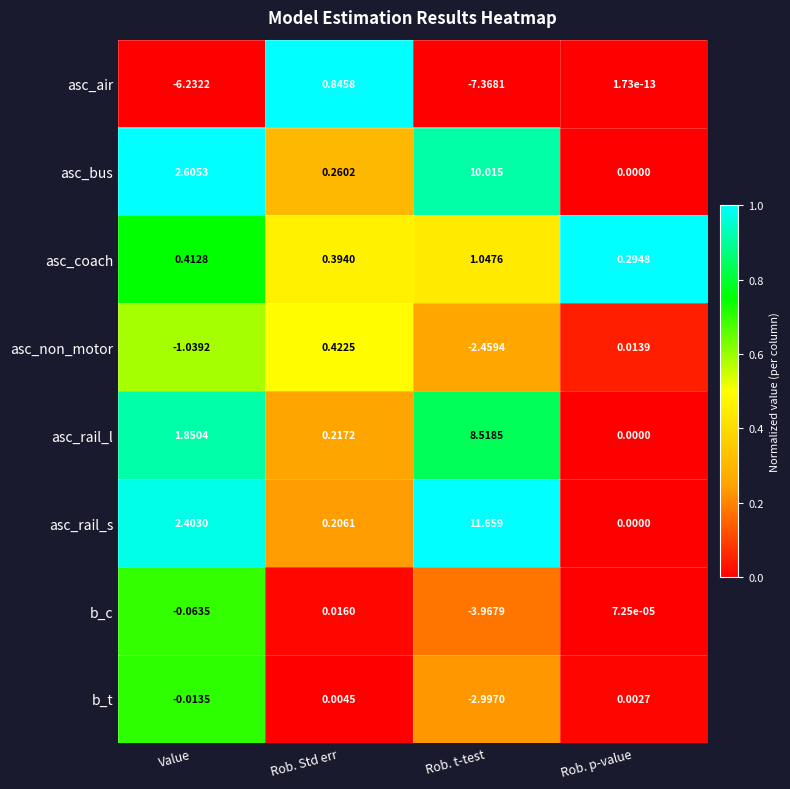

How many values in the asc_air series exceed 0?

2